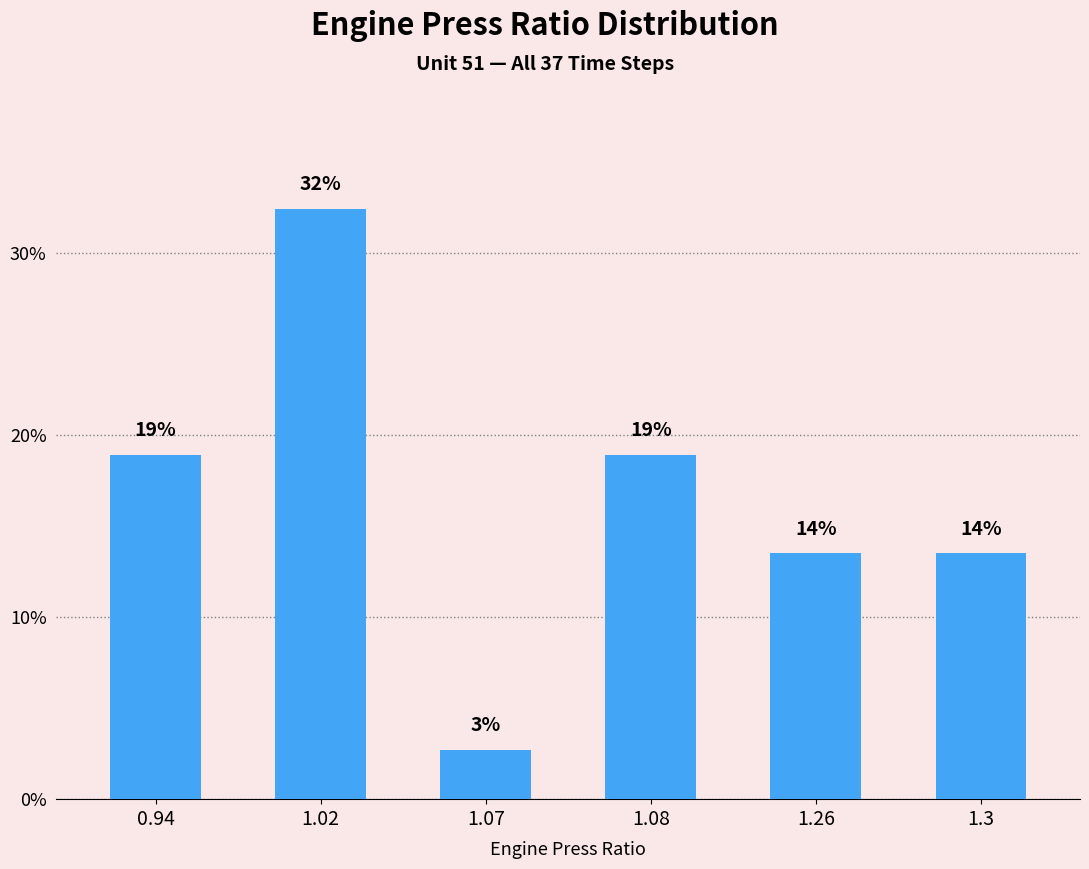

How many bars are there in total?

6